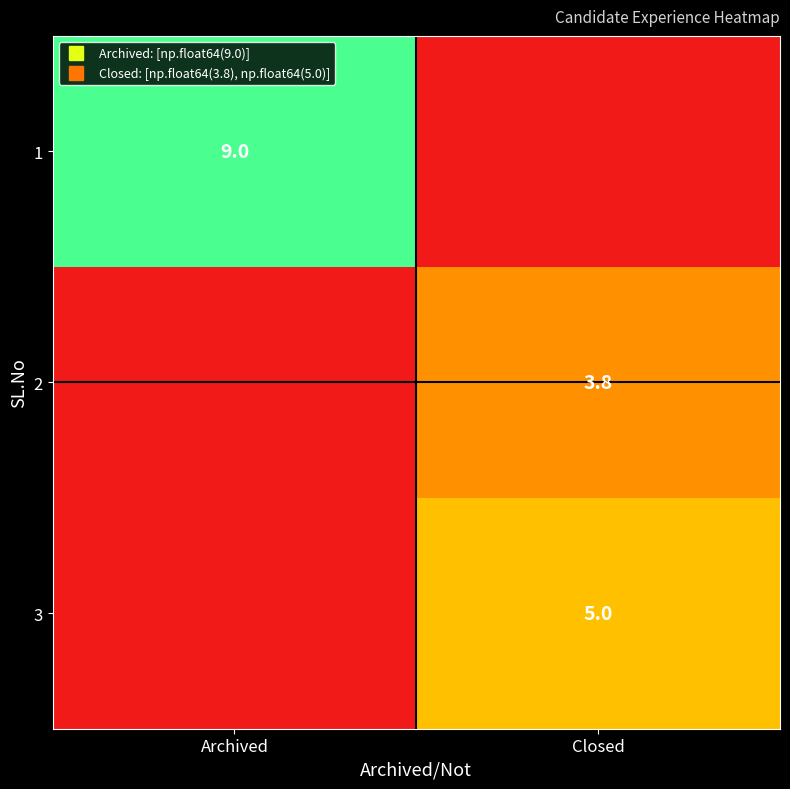

At which category is the sum across all series the highest?

Archived